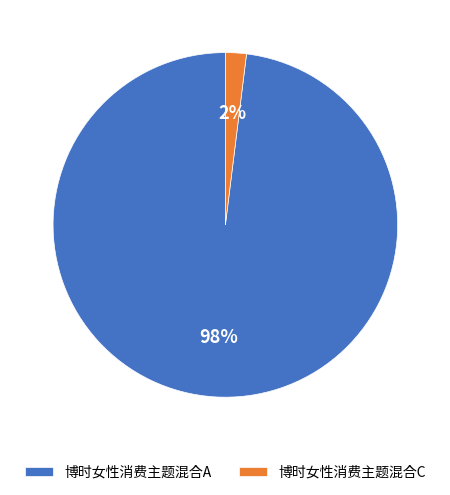

Rank the categories by value from lowest to highest.

博时女性消费主题混合C, 博时女性消费主题混合A